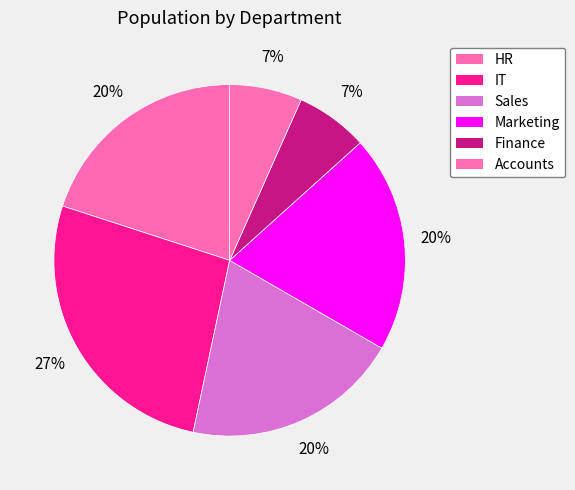

Between Finance and IT, which is larger?

IT